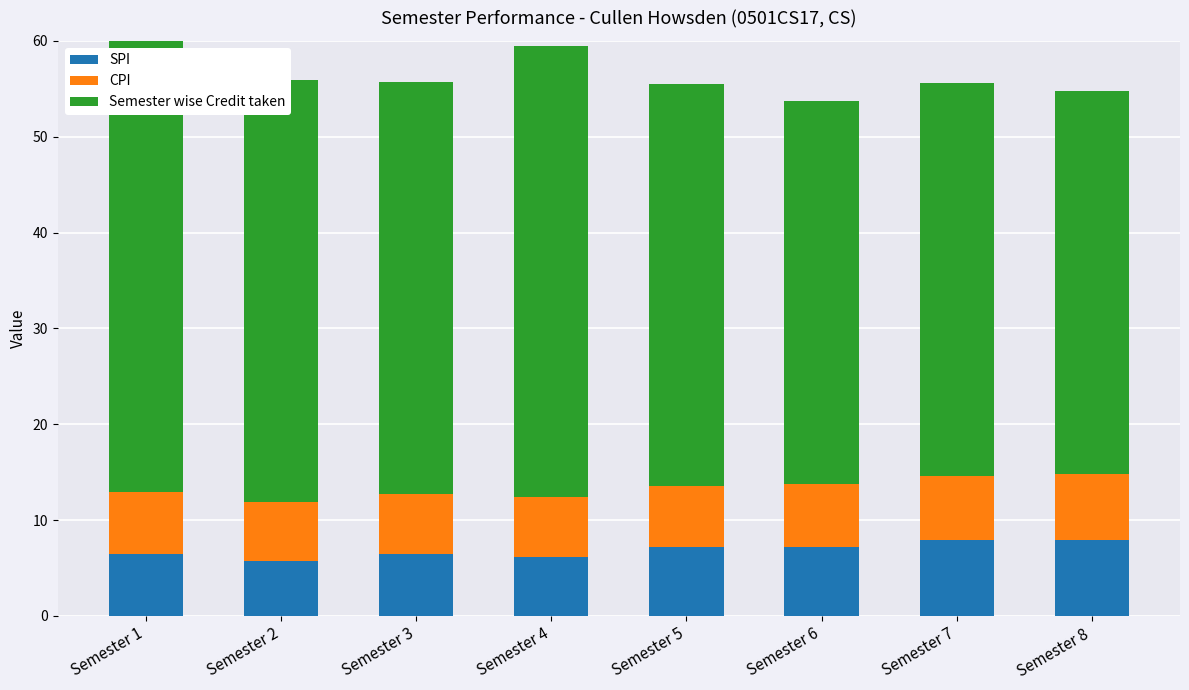

At how many categories does at least one series exceed 29?

8